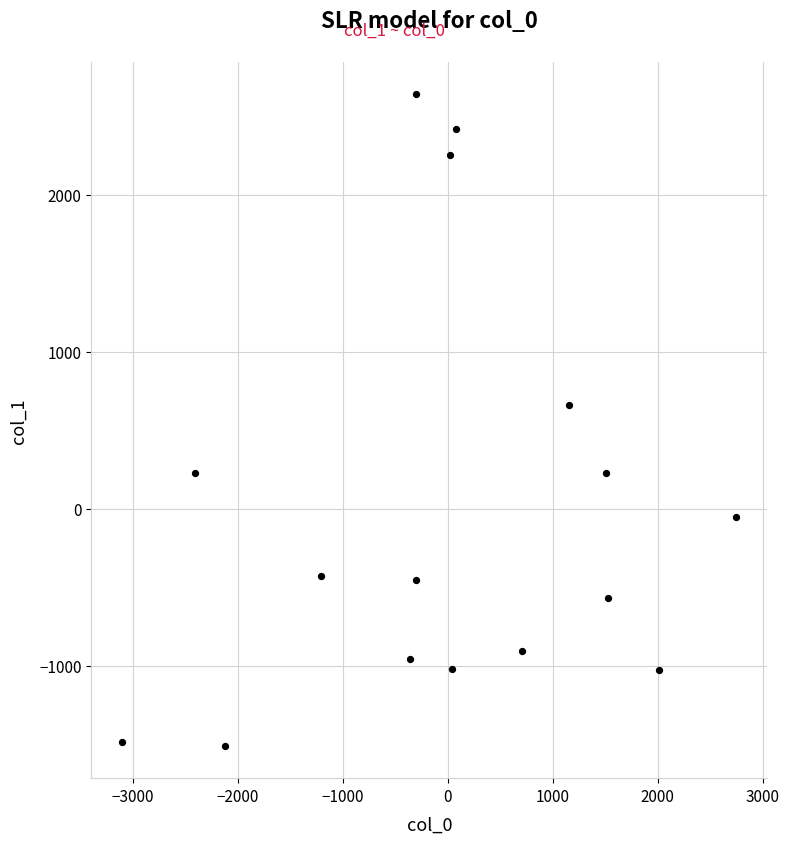

What is the range of Y values (max minus min)?

4148.1